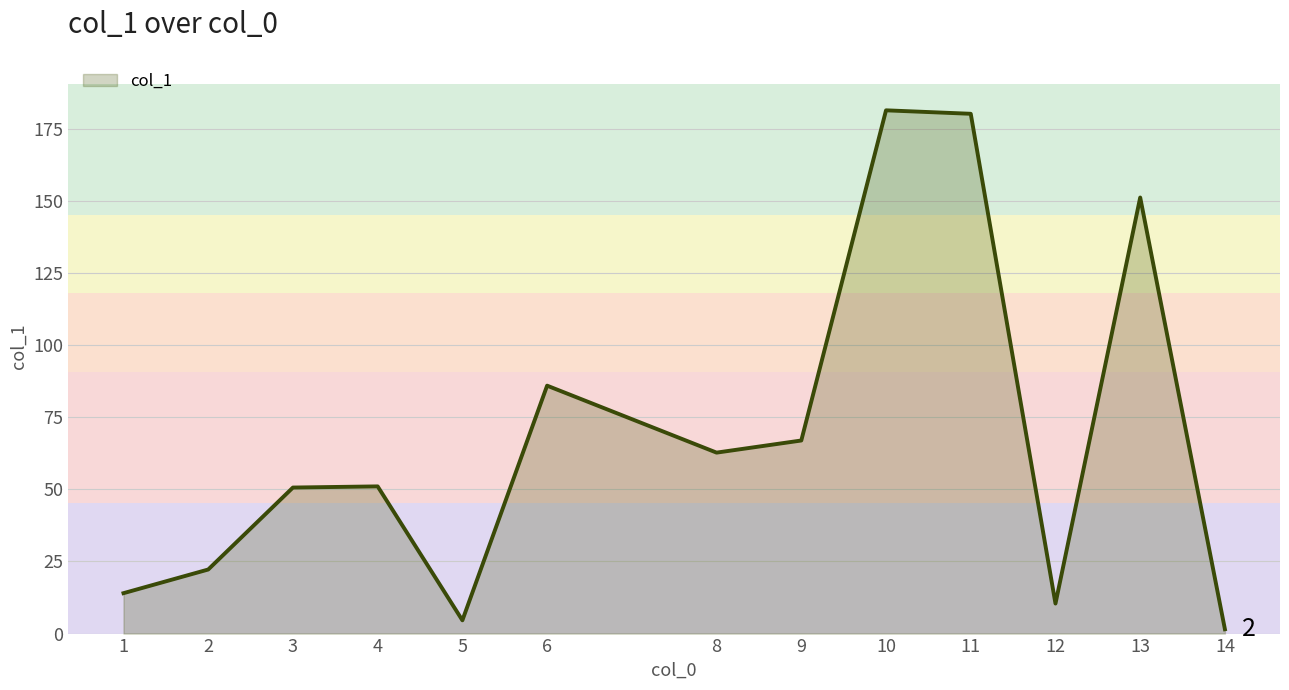

The value at 11 is 58.6. True or false?

False